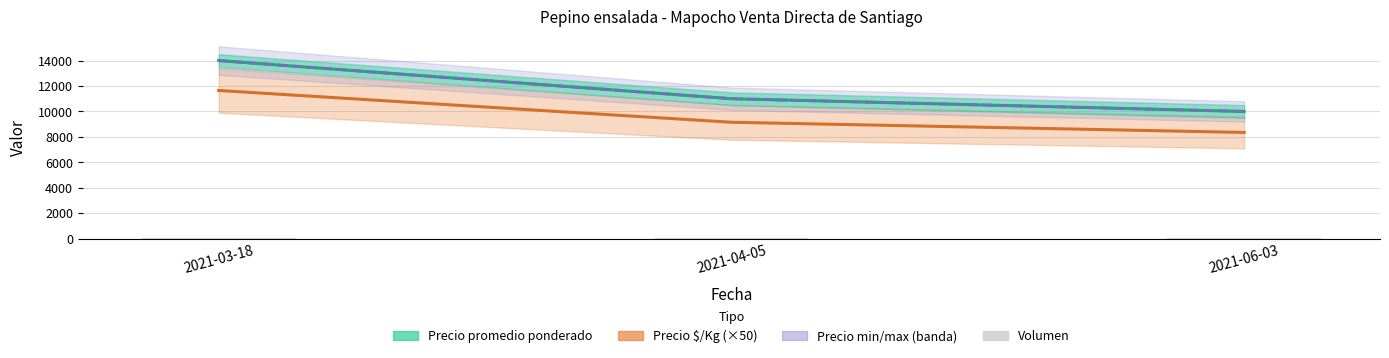

What is the sum of all Precio min/max (banda) values?

35000